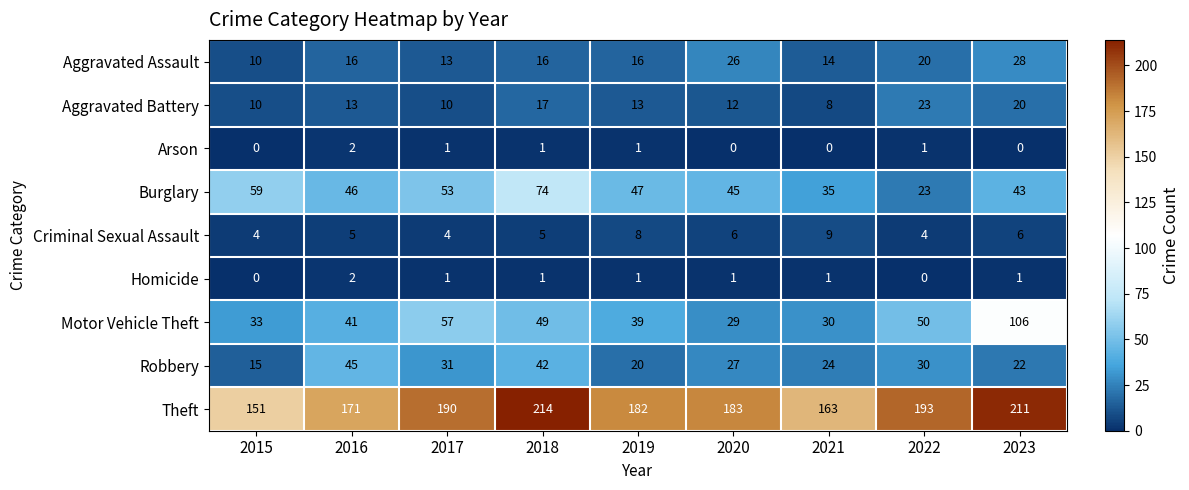

How many values in the Aggravated Battery series are below 13?

4